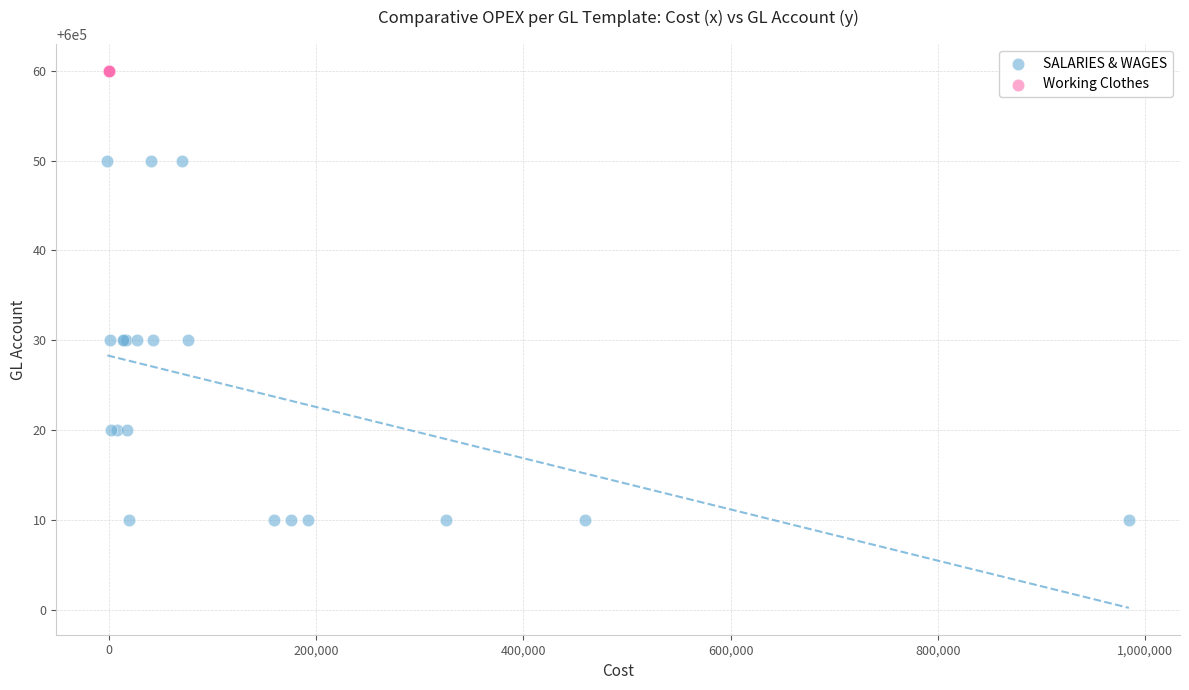

Which series contains the highest Y value?

Working Clothes